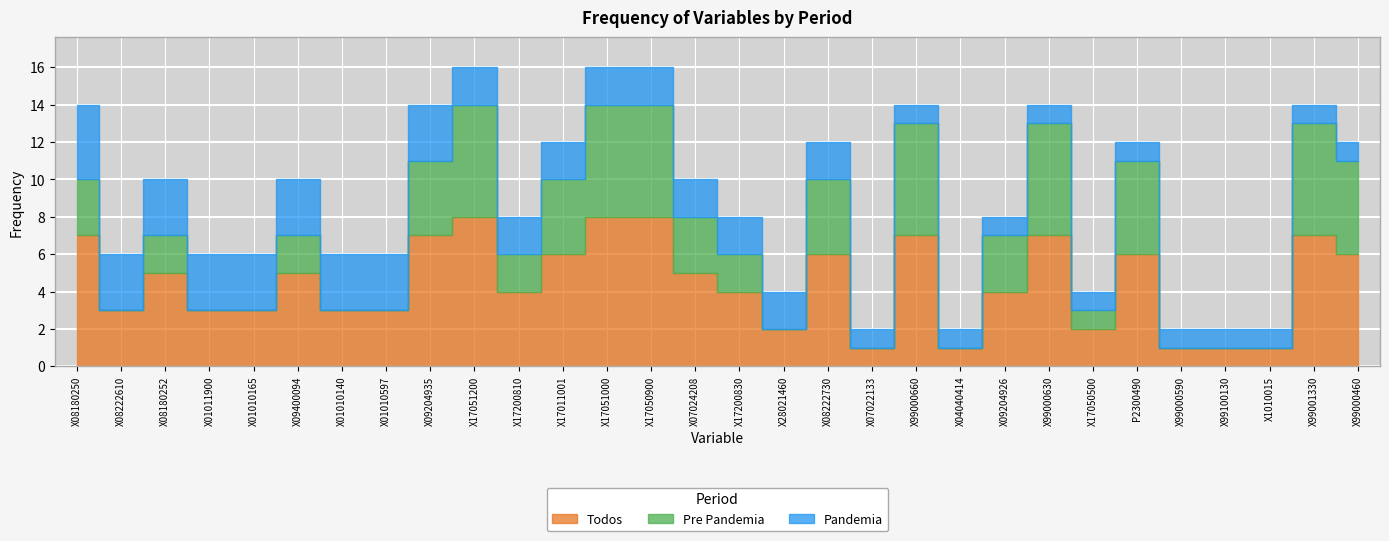

Rank the series by their maximum value, from lowest to highest.

Pandemia, Pre Pandemia, Todos